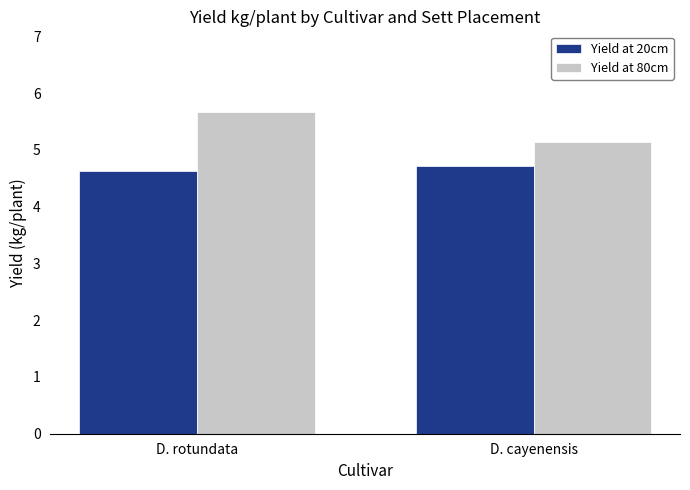

Count the Yield at 20cm values in the range 4 to 5.

2